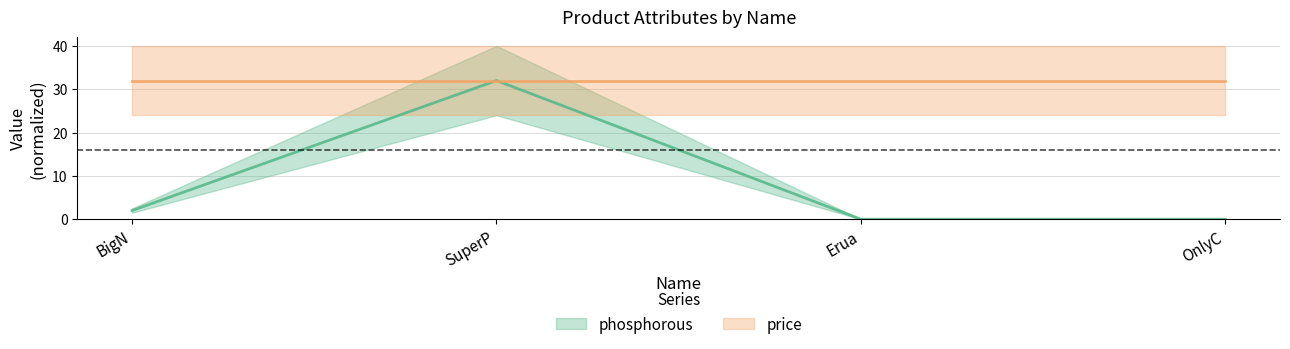

What is the sum of the values at OnlyC and BigN?

2